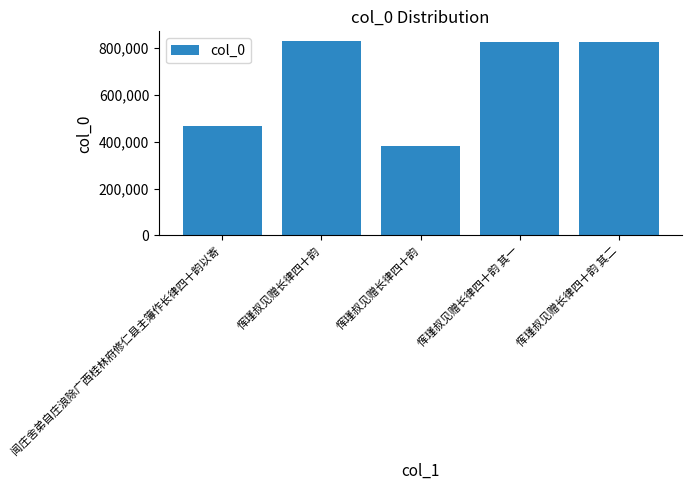

Does the chart contain any negative values?

No